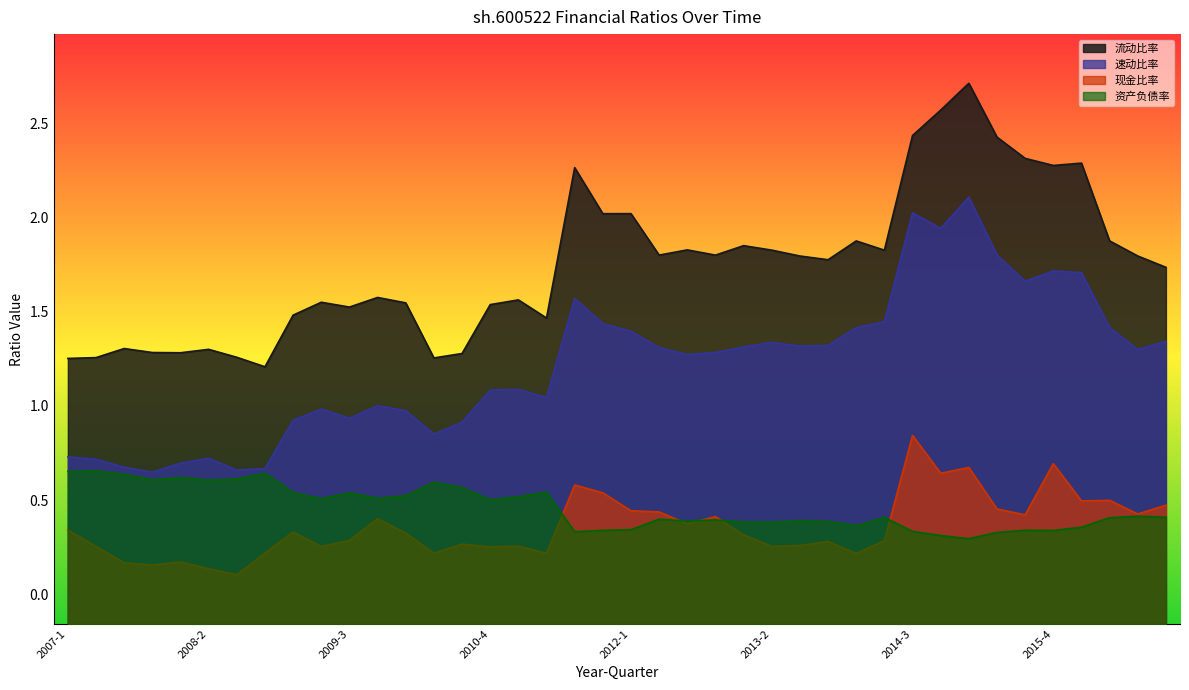

What is the difference between the maximum and minimum values in the 速动比率 series?

1.5